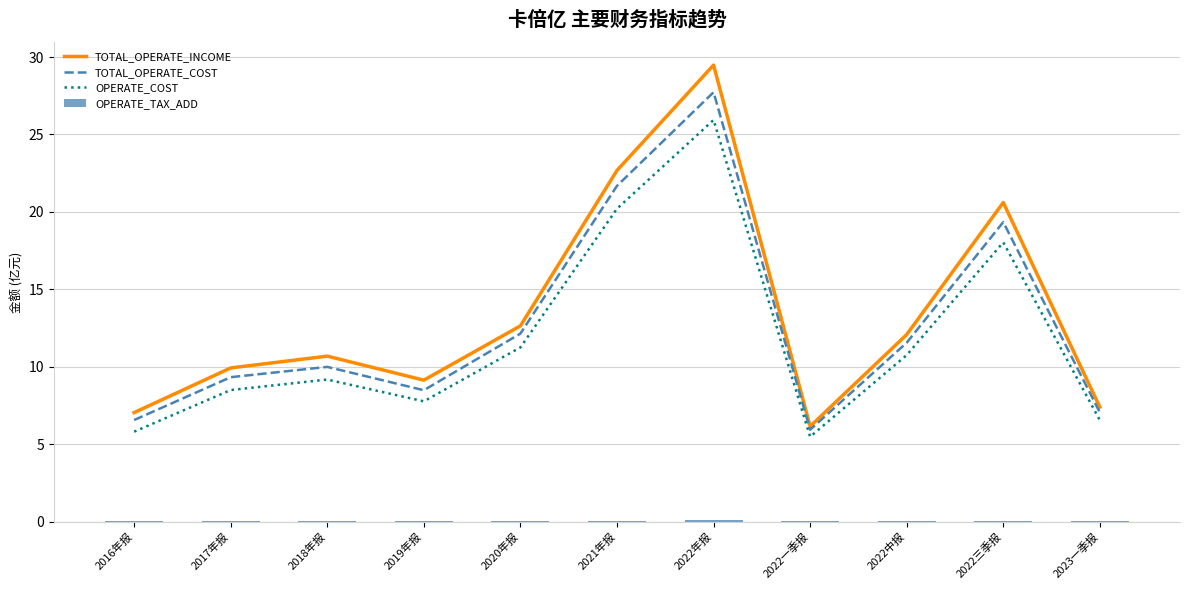

What is the label of the 9th bar from the left?

2022中报